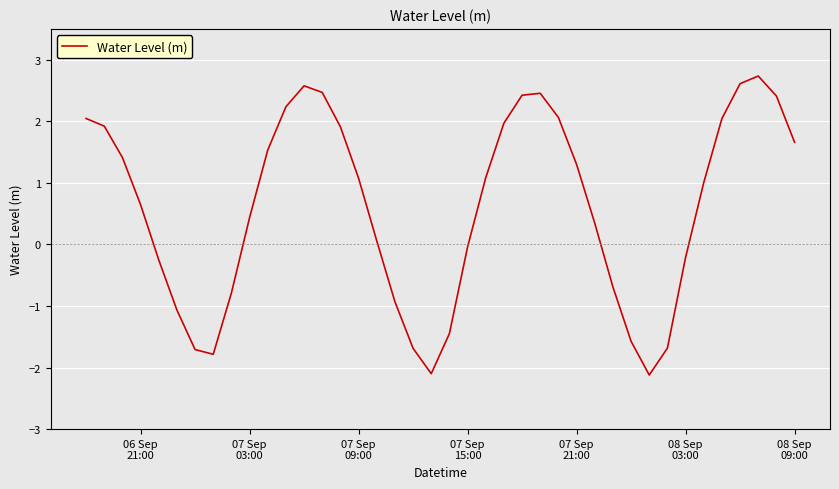

What is the difference between the second highest and minimum values?

4.7